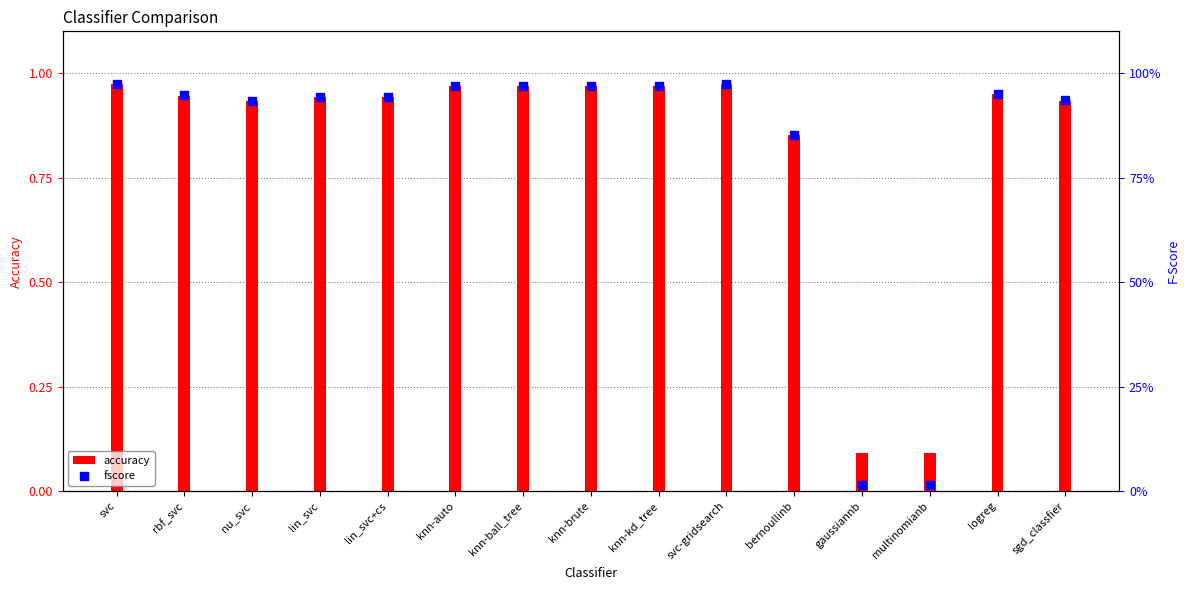

Which series contains the lowest Y value?

fscore